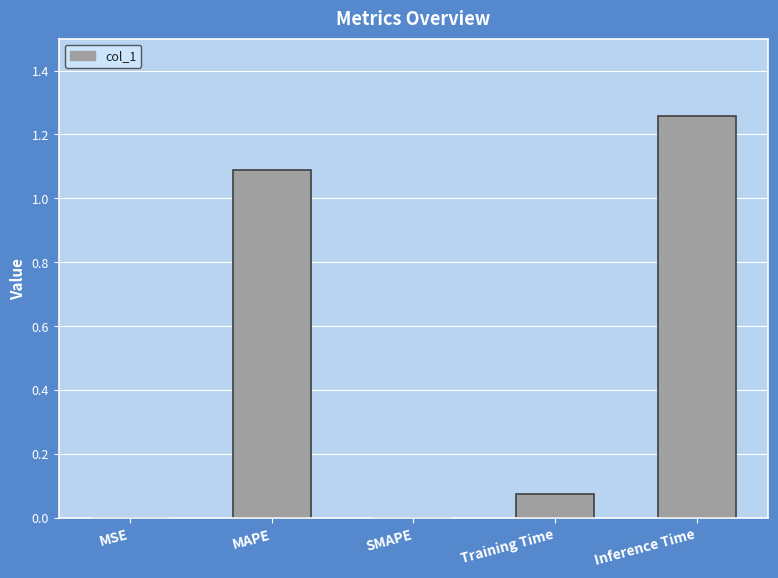

Is it true that the value at SMAPE is -0.7?

False